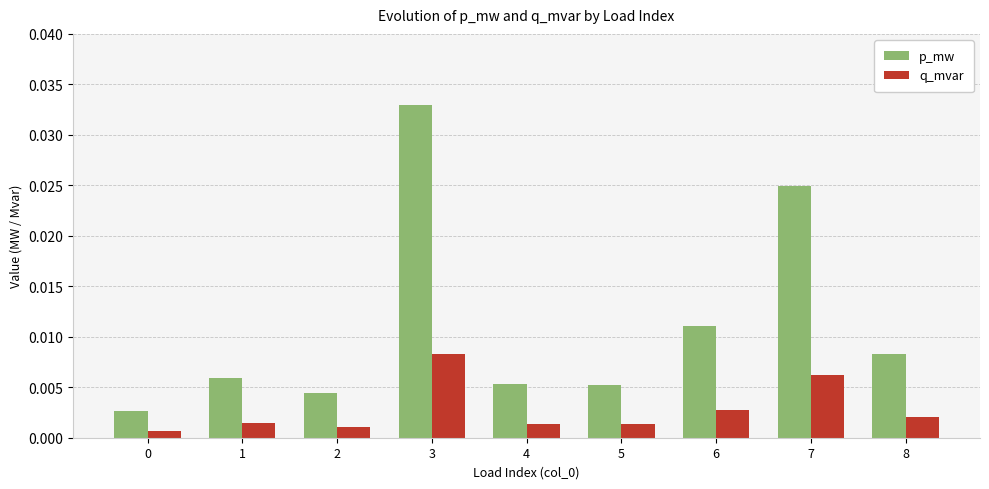

At how many categories does at least one series exceed 0?

9